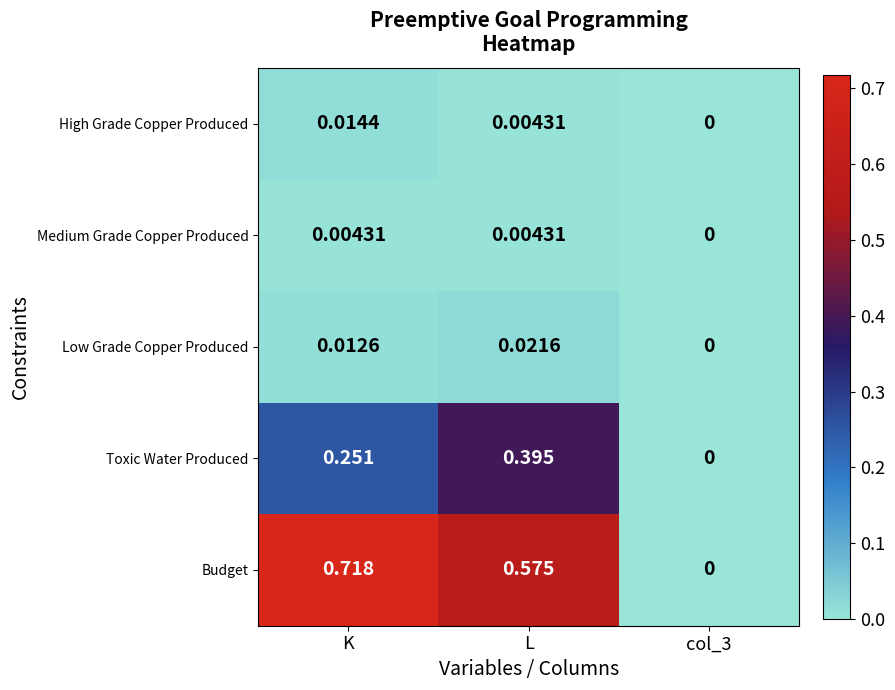

Which series has the largest total across all categories?

Budget